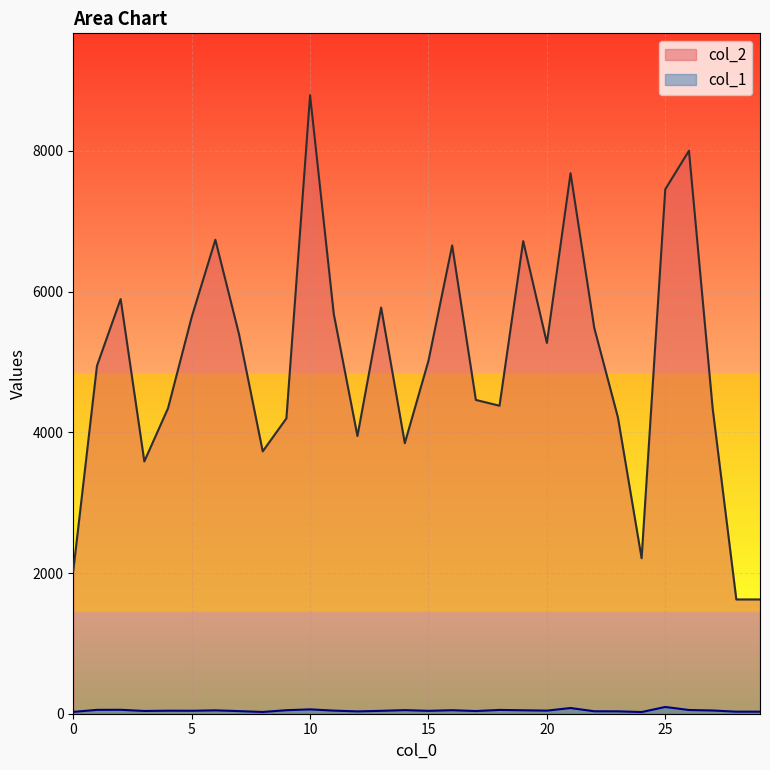

At which label does col_2 reach its minimum?

28